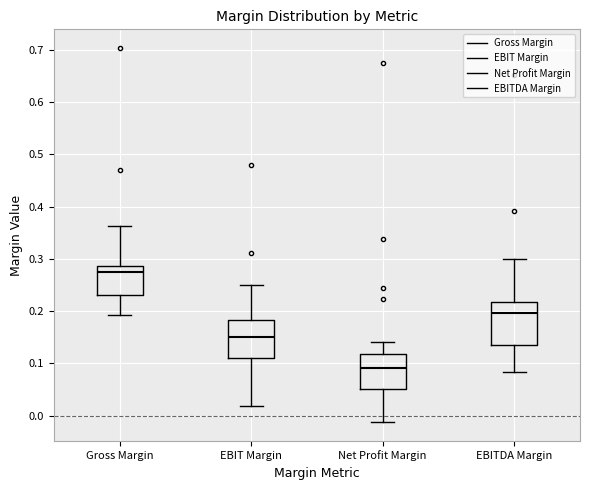

Which box has the lowest median line?

Net Profit Margin